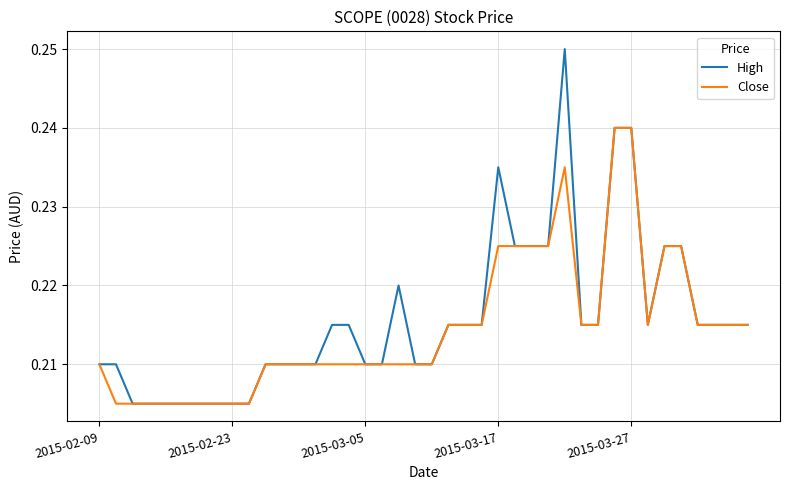

Rank the series by their maximum value, from lowest to highest.

Close, High